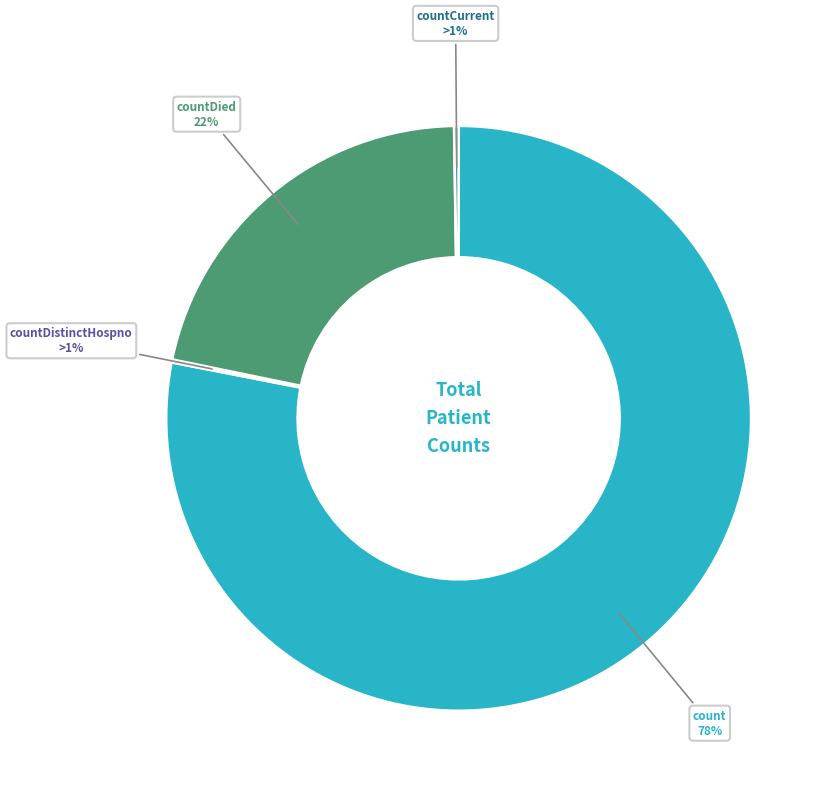

Between count and countDied, which is larger?

count